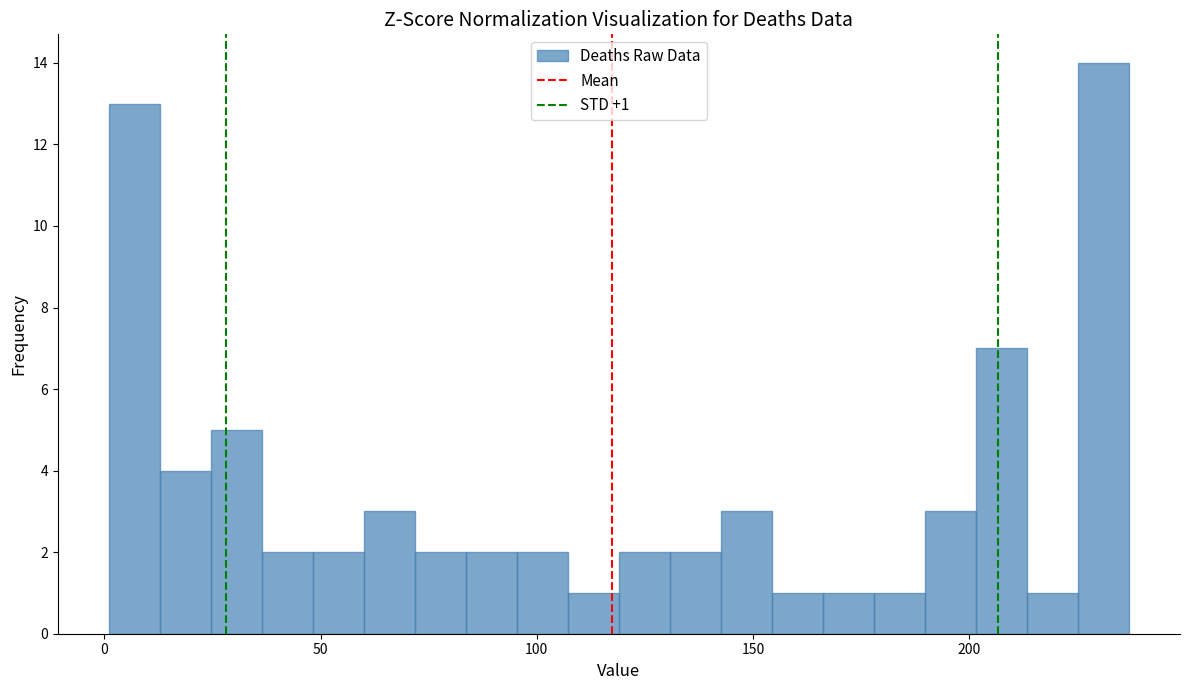

Read against the x-axis, roughly where is the centre of the tallest bar?

230